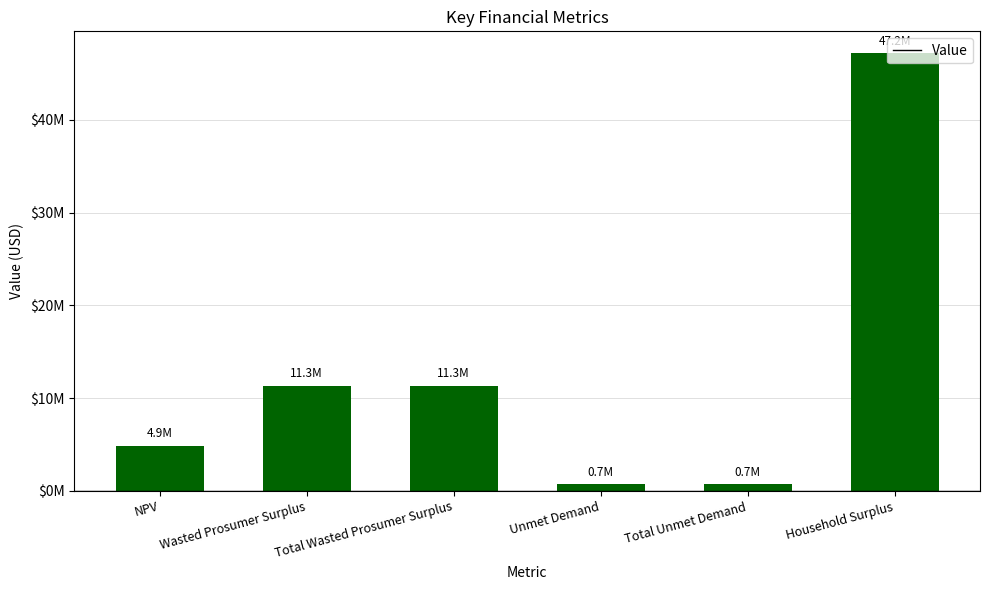

Between Wasted Prosumer Surplus and NPV, which is larger?

Wasted Prosumer Surplus